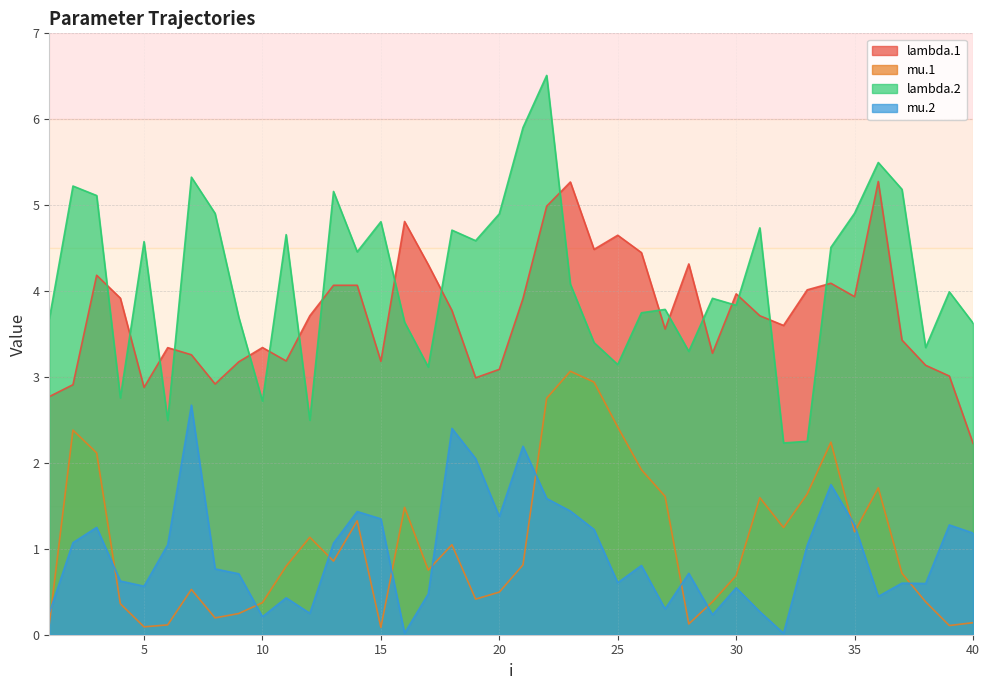

At which category is the sum across all series the highest?

22